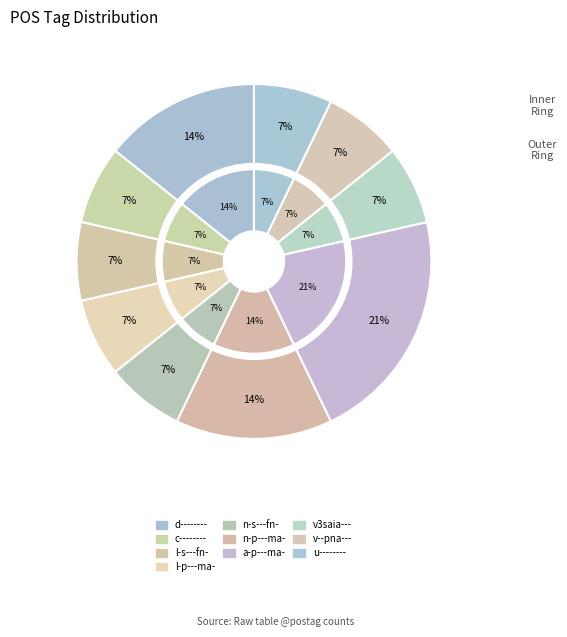

To the nearest percent, what portion does n-s---fn- represent?

7%